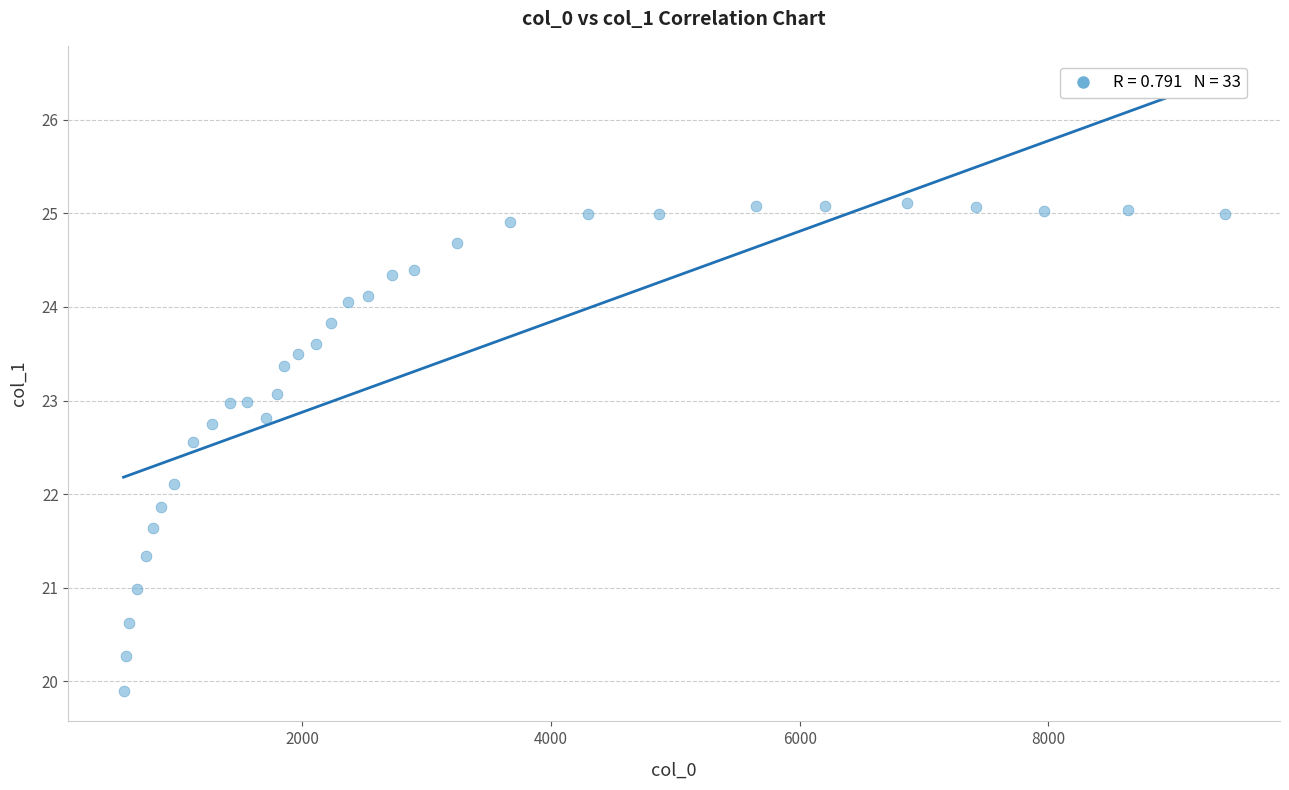

What is the range of Y values (max minus min)?

5.2